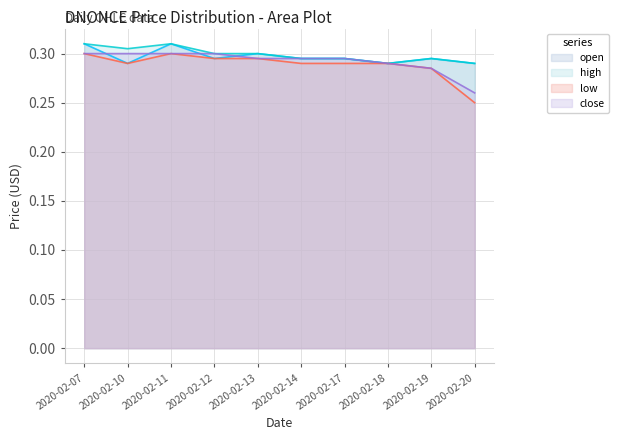

What is the value of the low point at the 7th from the left?

0.3